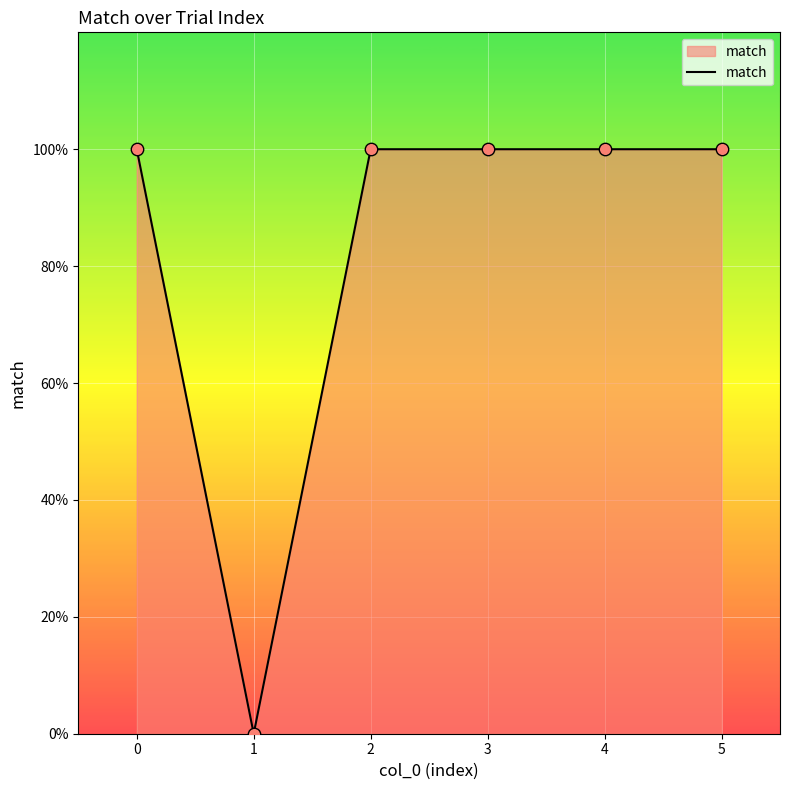

Between 5 and 1, which is larger?

5